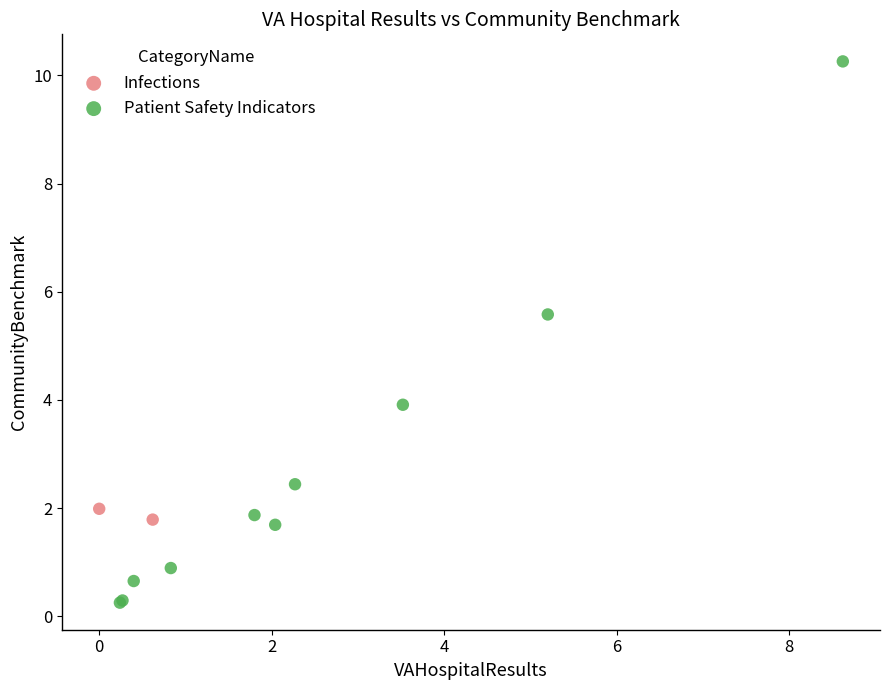

What are all the series names shown in the legend?

Infections, Patient Safety Indicators